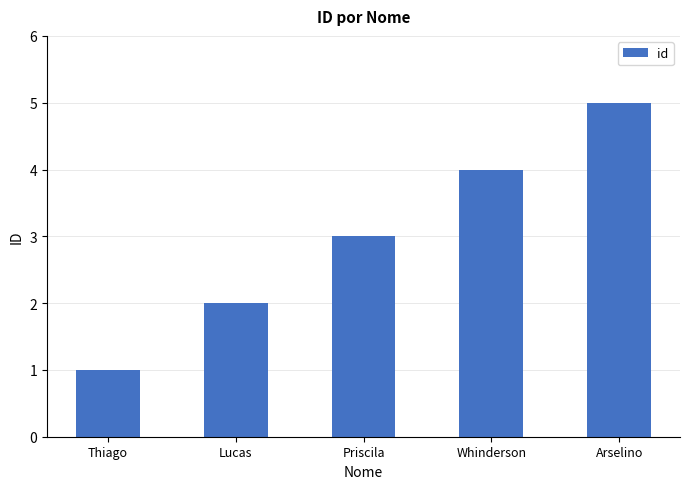

What is the maximum value shown in the chart?

5